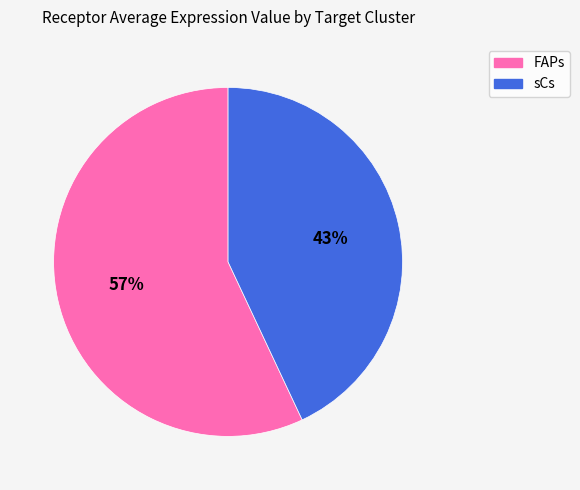

Is there a majority slice in this chart?

Yes